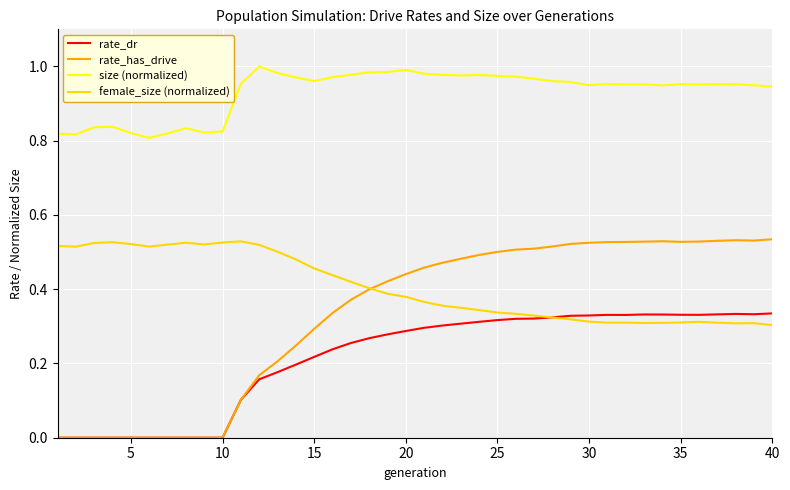

Which series has the widest spread of values?

rate_has_drive